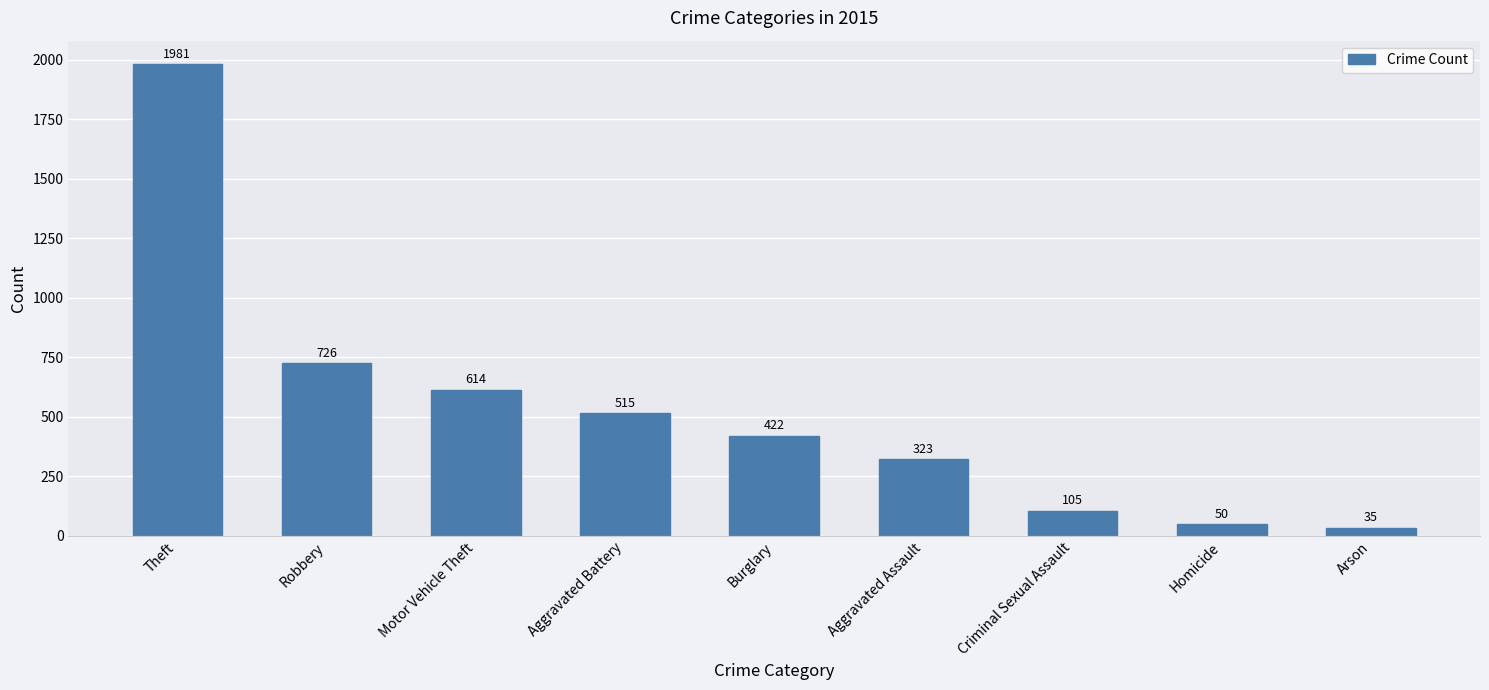

What is the difference between the maximum and minimum values?

1946